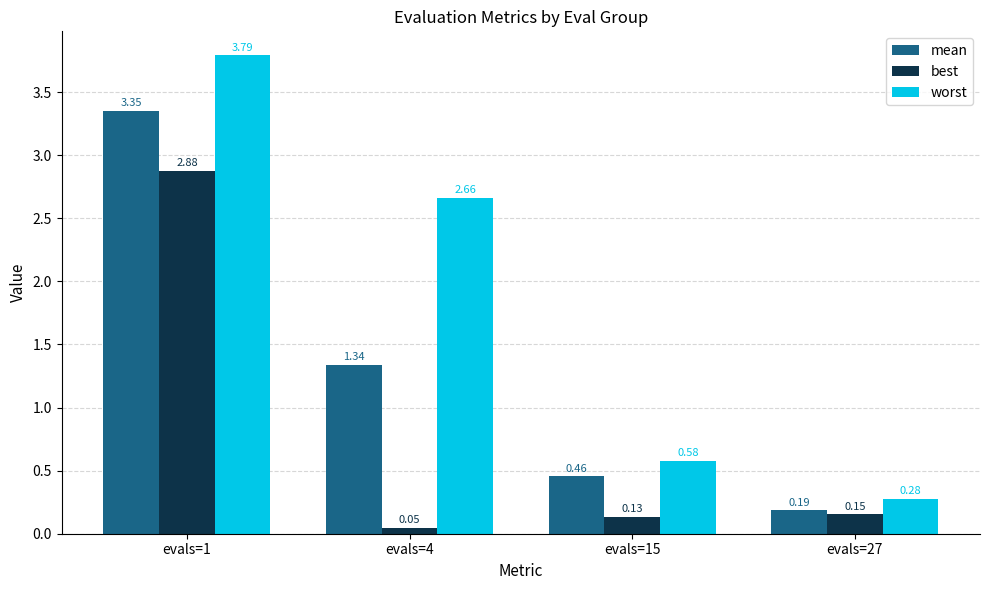

Which series changed the most between evals=15 and evals=27?

worst